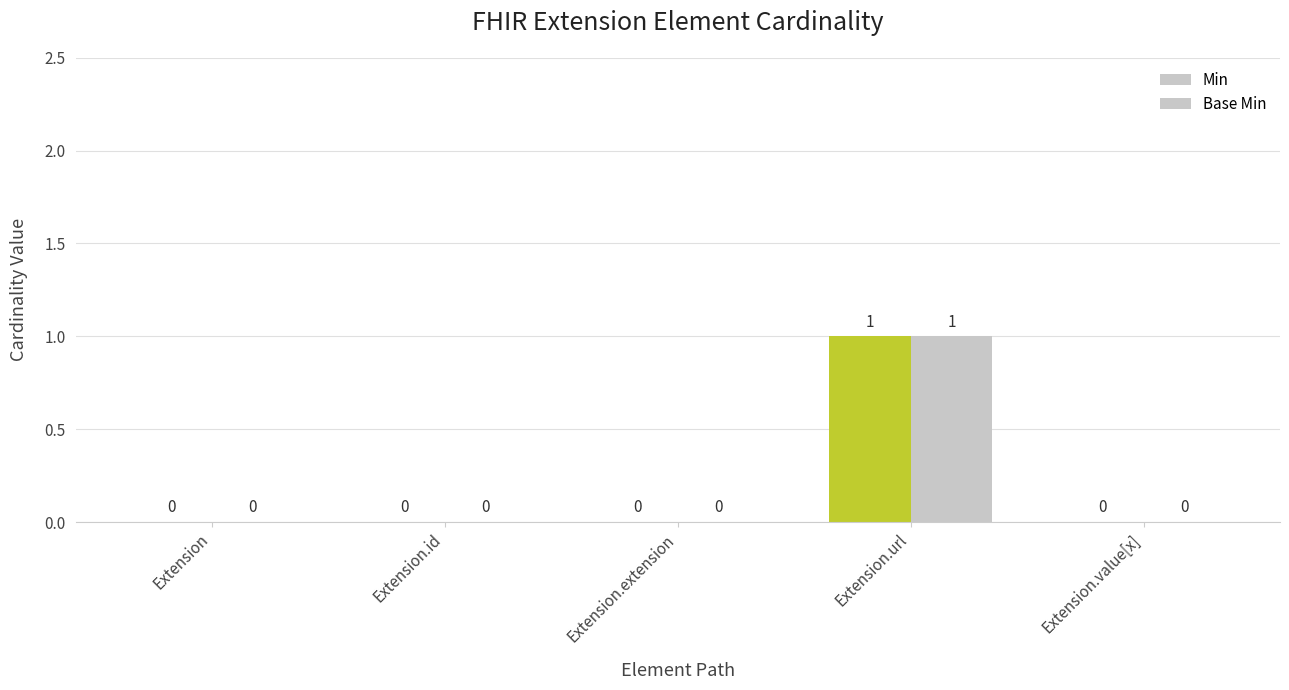

How many positive values does the Base Min series have?

1